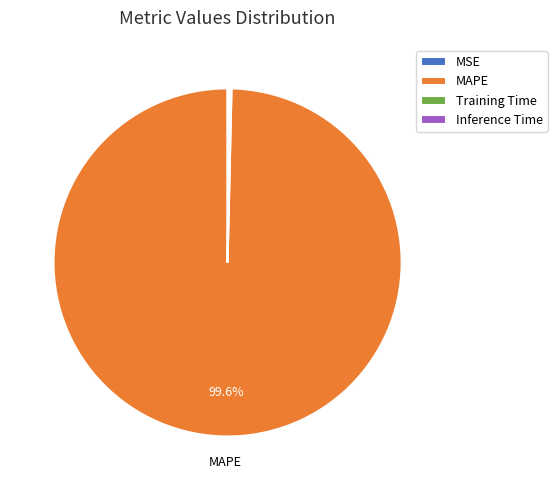

Which slice is the largest?

MAPE